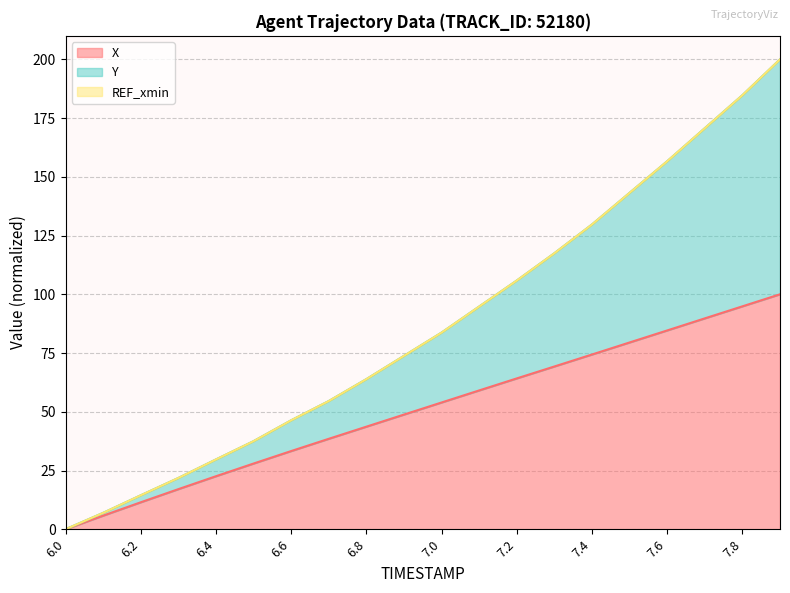

What is the total value across all series at 7.6?

156.6